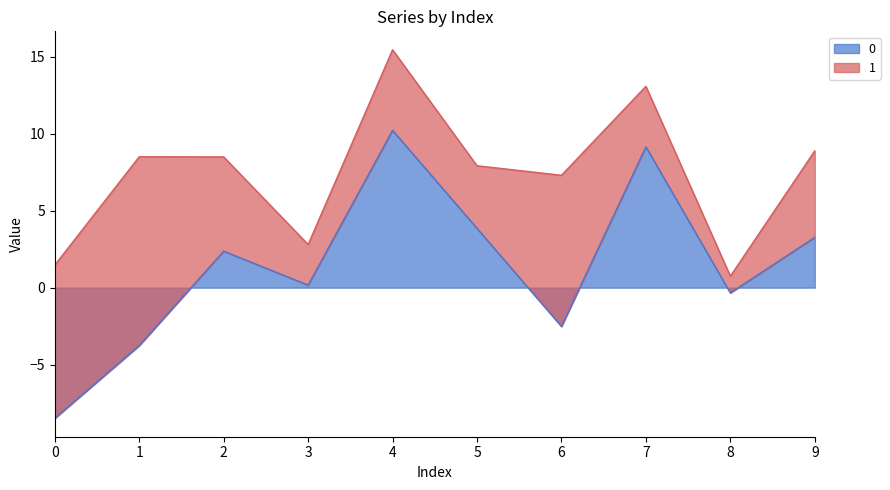

Where is the first local minimum?

3